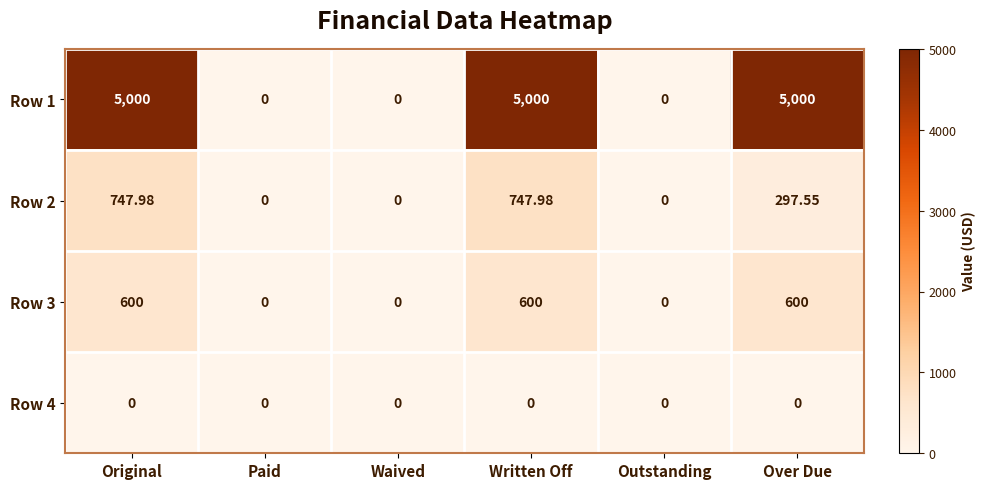

At which label is Row 2 closest to 373?

Over Due